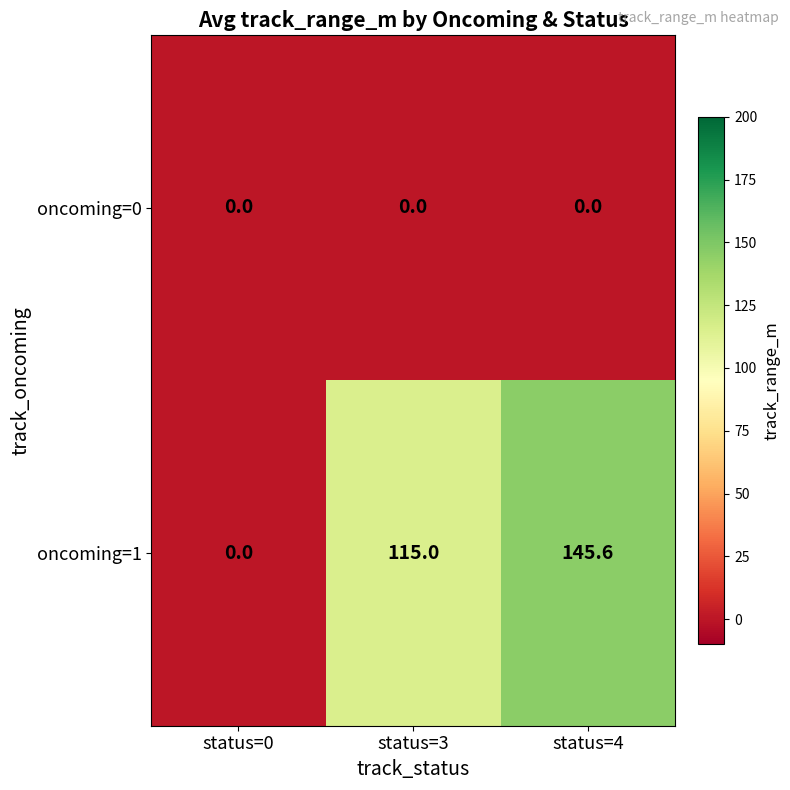

Read the oncoming=1 value at status=3.

115.0